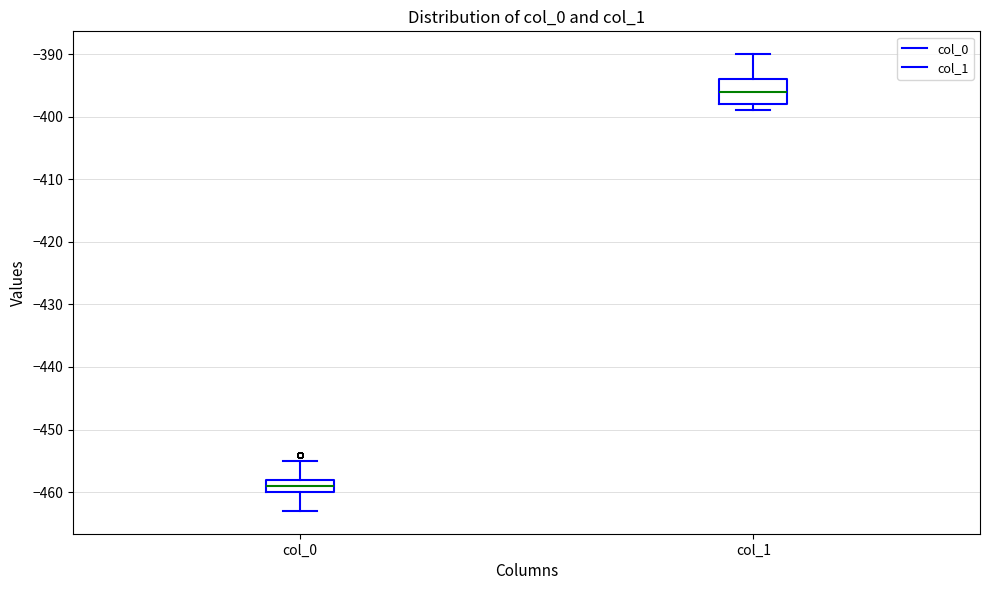

Where does the lower whisker of the box for col_0 end on the y-axis? The values are not printed on the chart, so give them approximately, as read against the axis.

-463